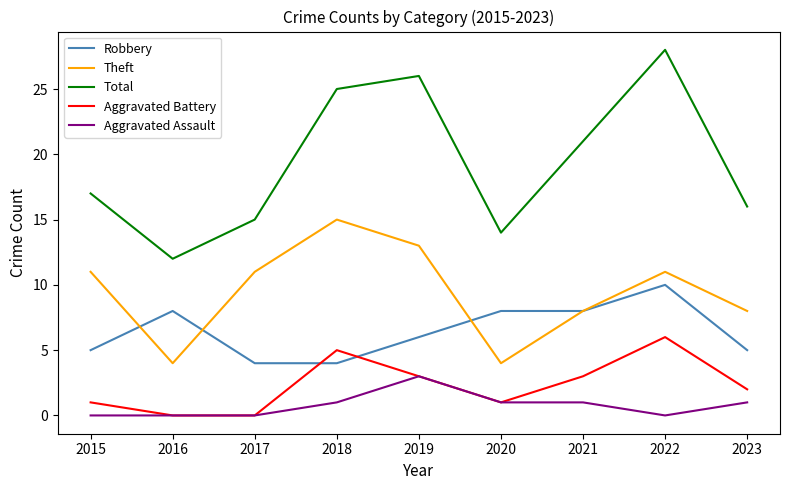

Reading left to right, extract all data points from this chart.

Robbery: 5	8	4	4	6	8	8	10	5
Theft: 11	4	11	15	13	4	8	11	8
Total: 17	12	15	25	26	14	21	28	16
Aggravated Battery: 1	0	0	5	3	1	3	6	2
Aggravated Assault: 0	0	0	1	3	1	1	0	1